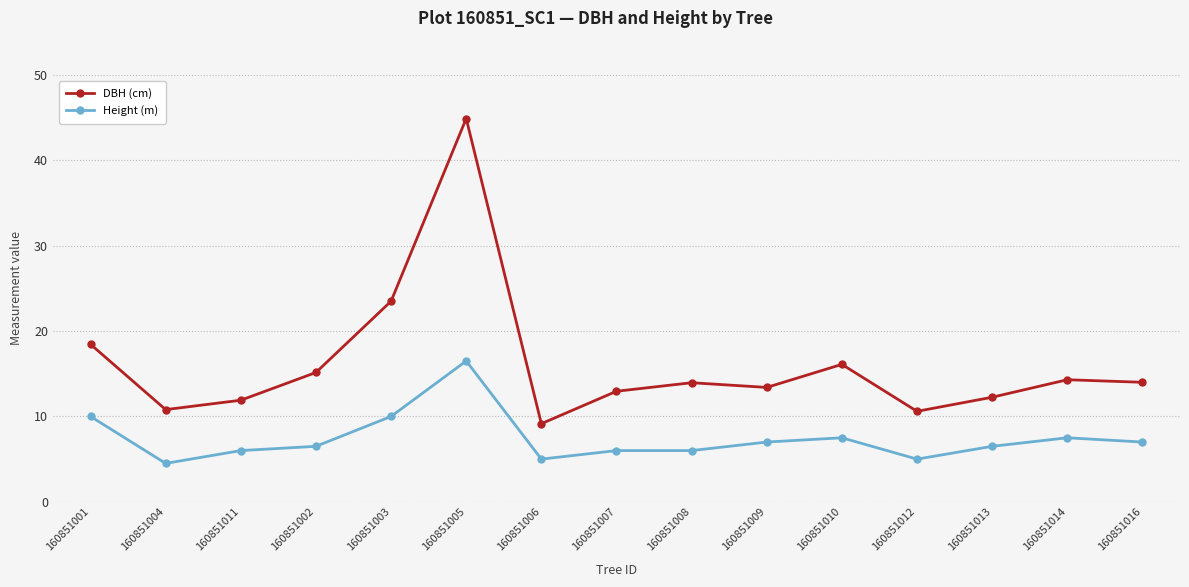

How many data points does each series have?

15